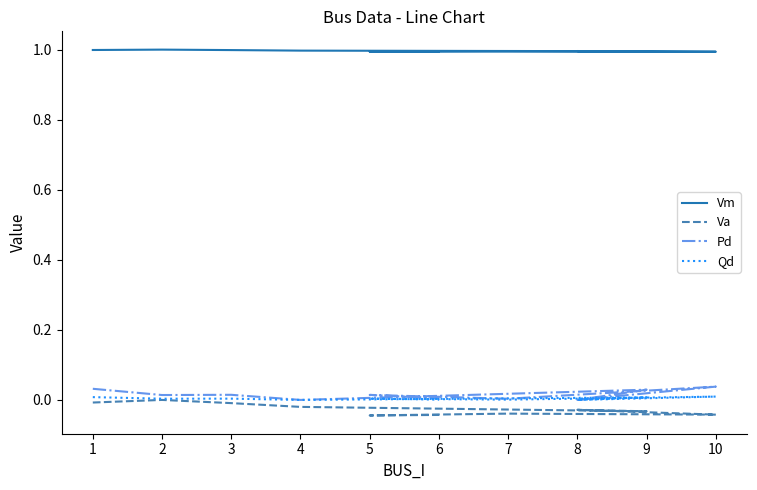

Which series has the largest total across all categories?

Vm